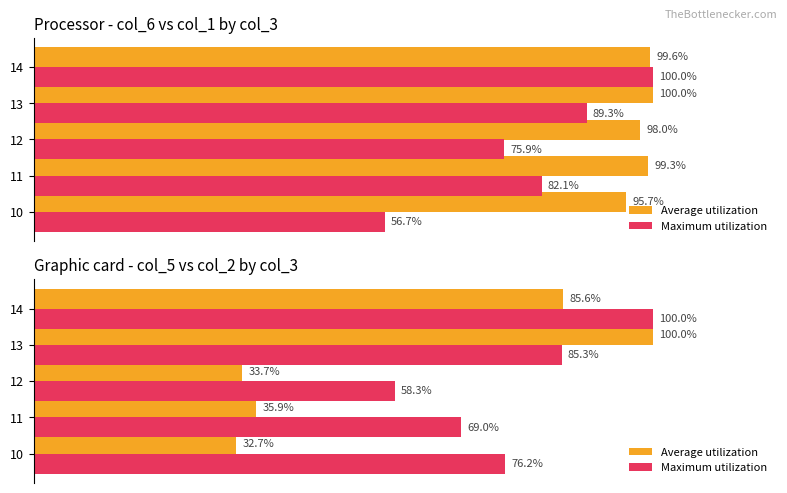

What are all the series names shown in the legend?

Average utilization, Maximum utilization